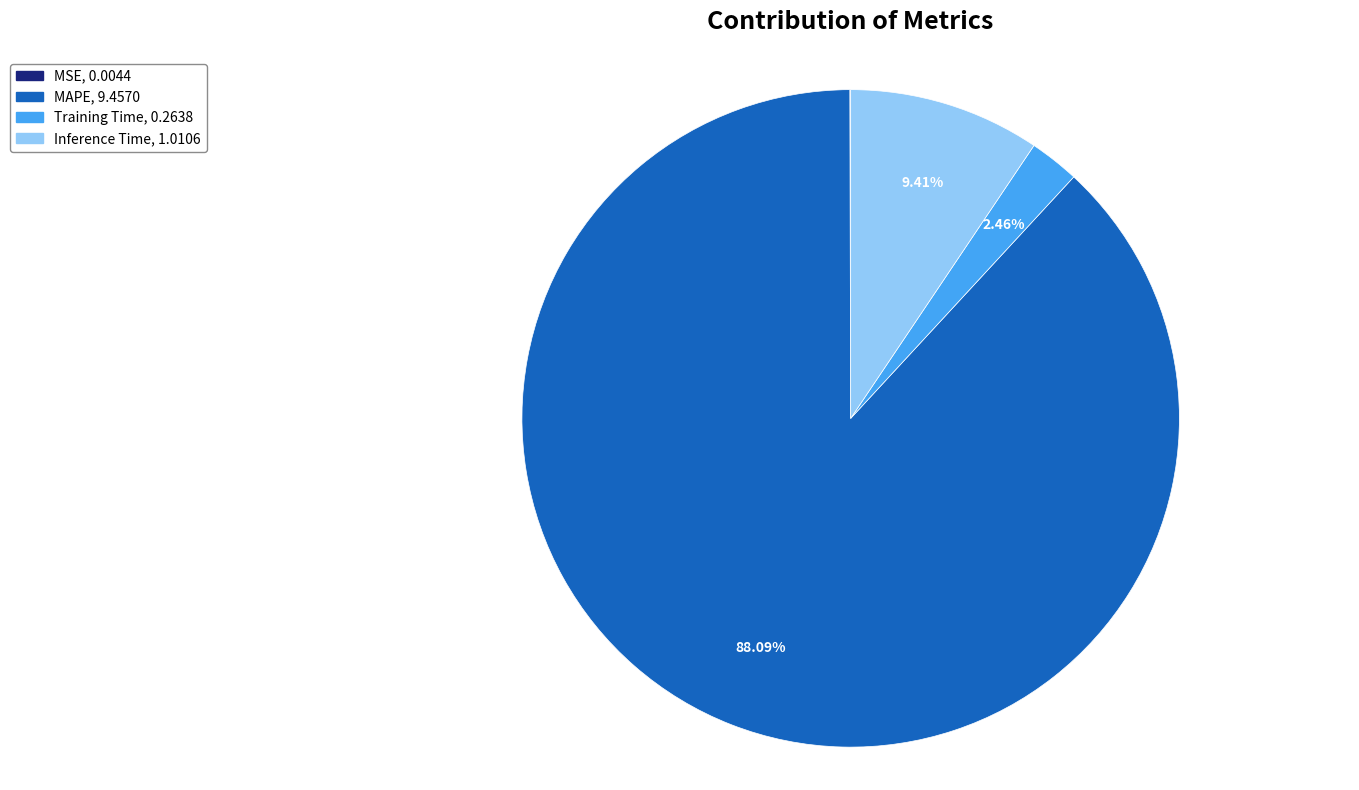

What is the majority slice?

MAPE